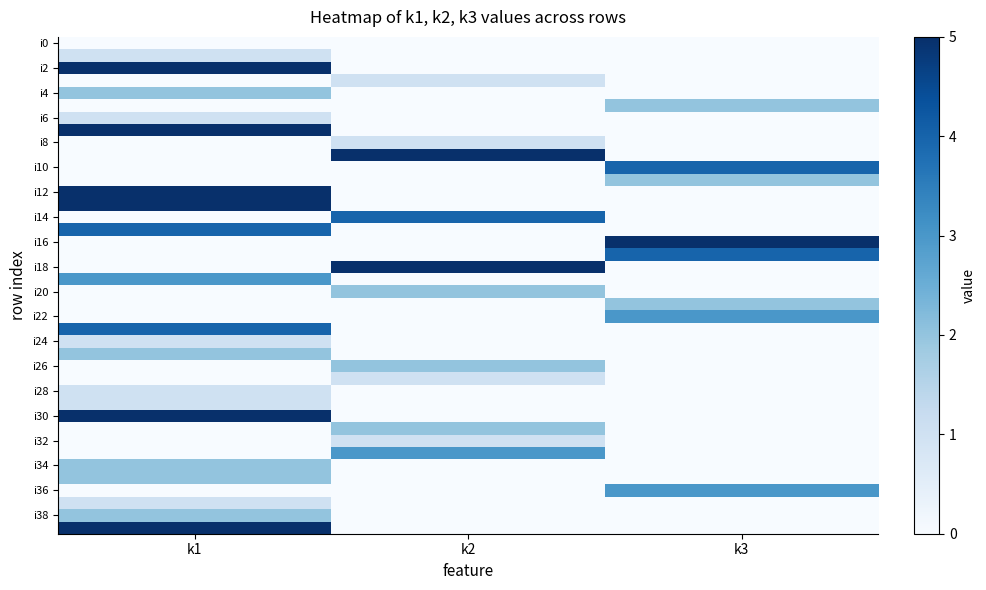

Count the number of data series in this chart.

40